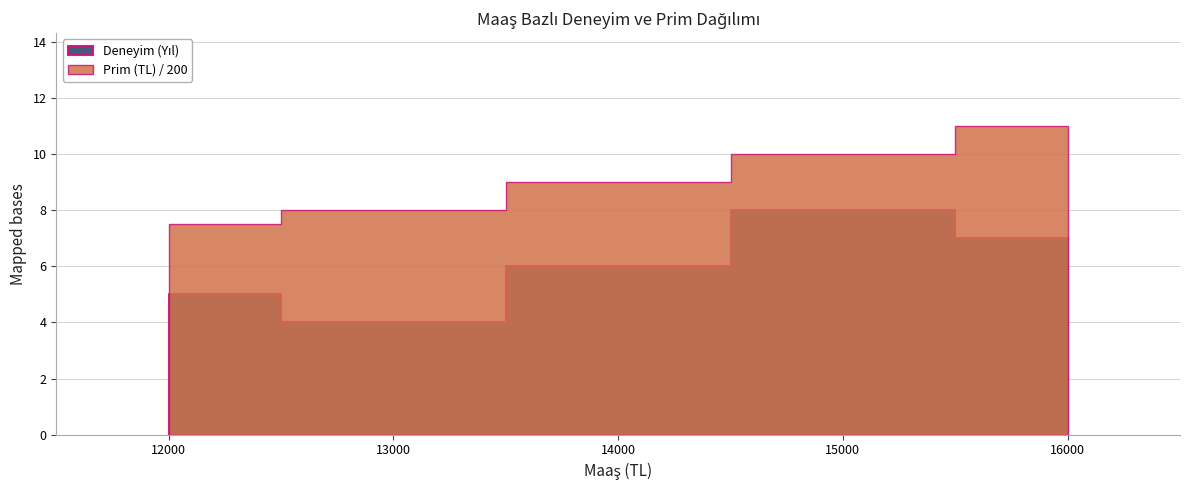

How many lines are shown in the chart?

2